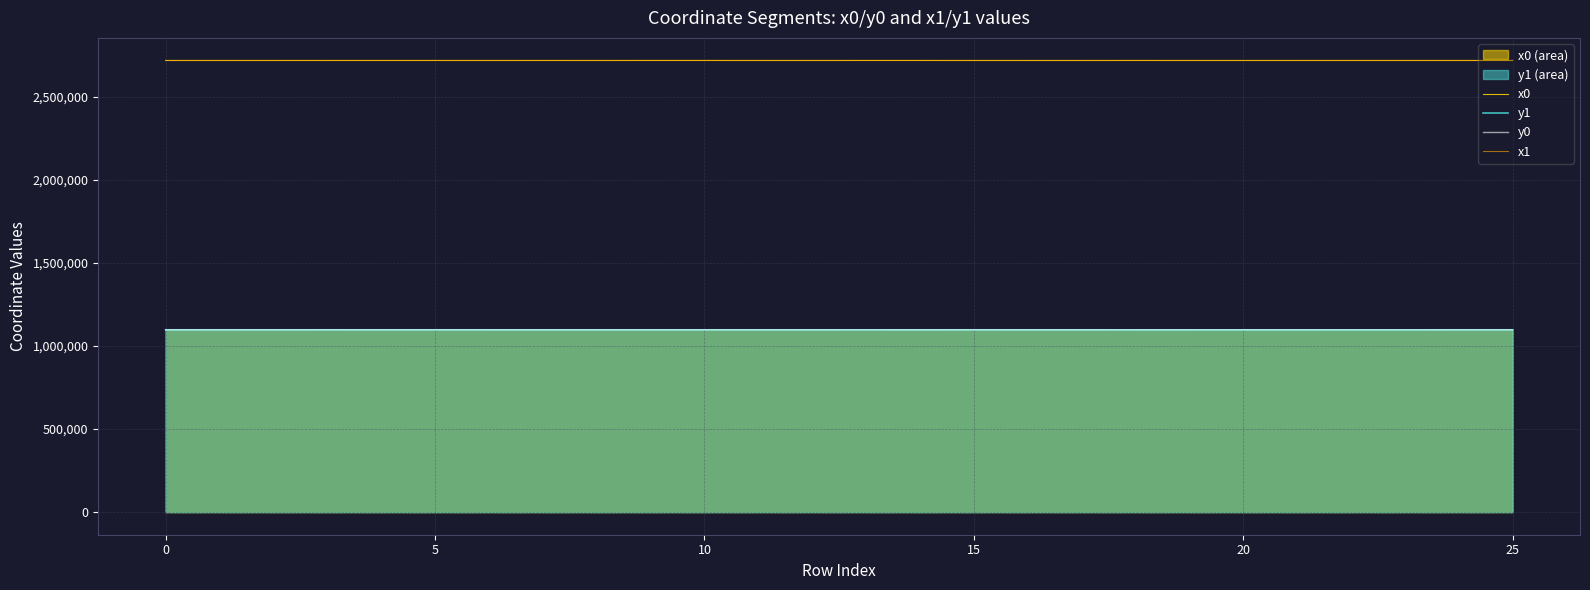

What is the highest value of the y1 series?

1097531.2